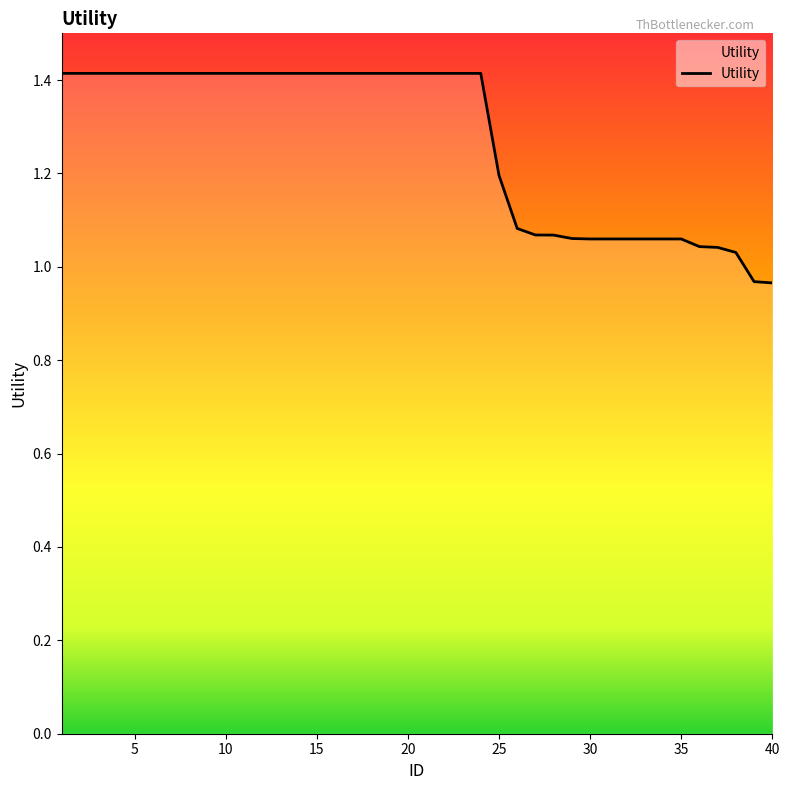

What is the difference between the maximum and minimum values?

0.4